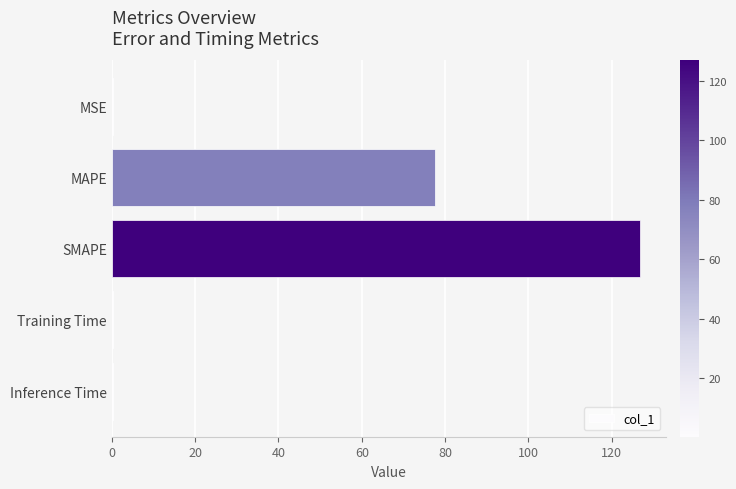

Between Inference Time and MAPE, which is larger?

MAPE